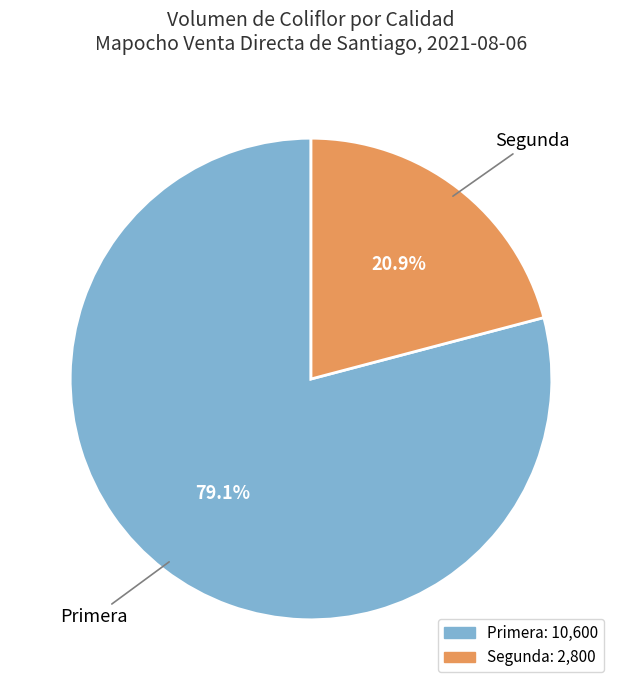

Is there any slice that represents more than half of the pie?

Yes